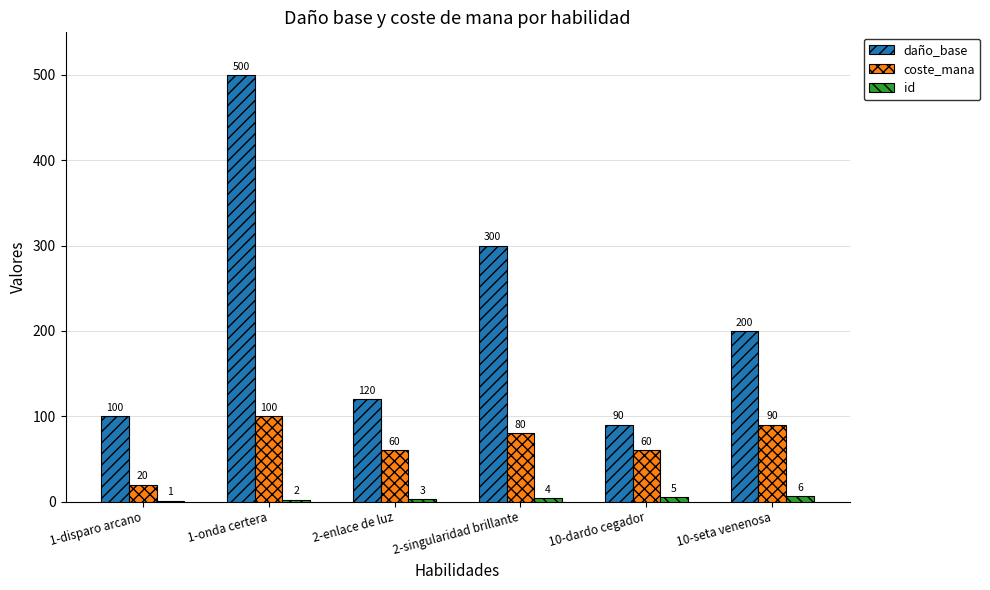

At which label does id reach its peak?

10-seta venenosa